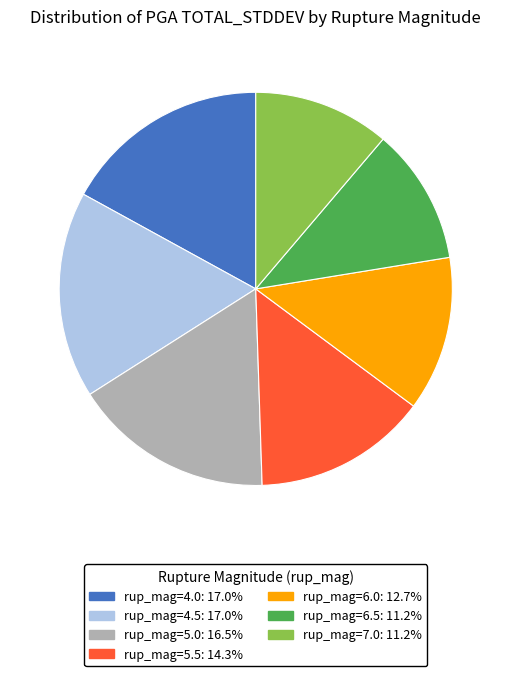

Does any single category account for the majority?

No